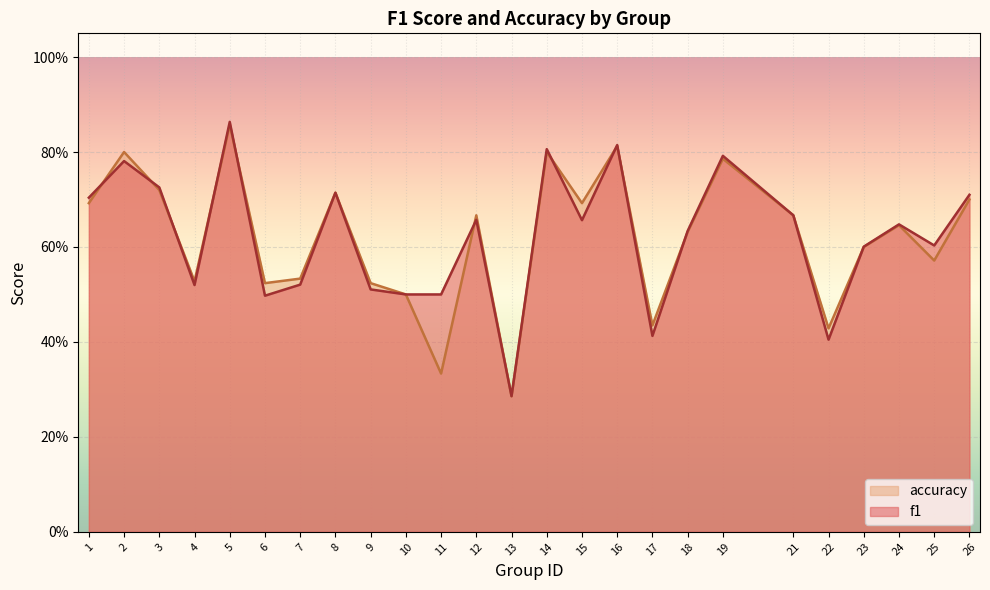

At which label does f1 reach its peak?

5